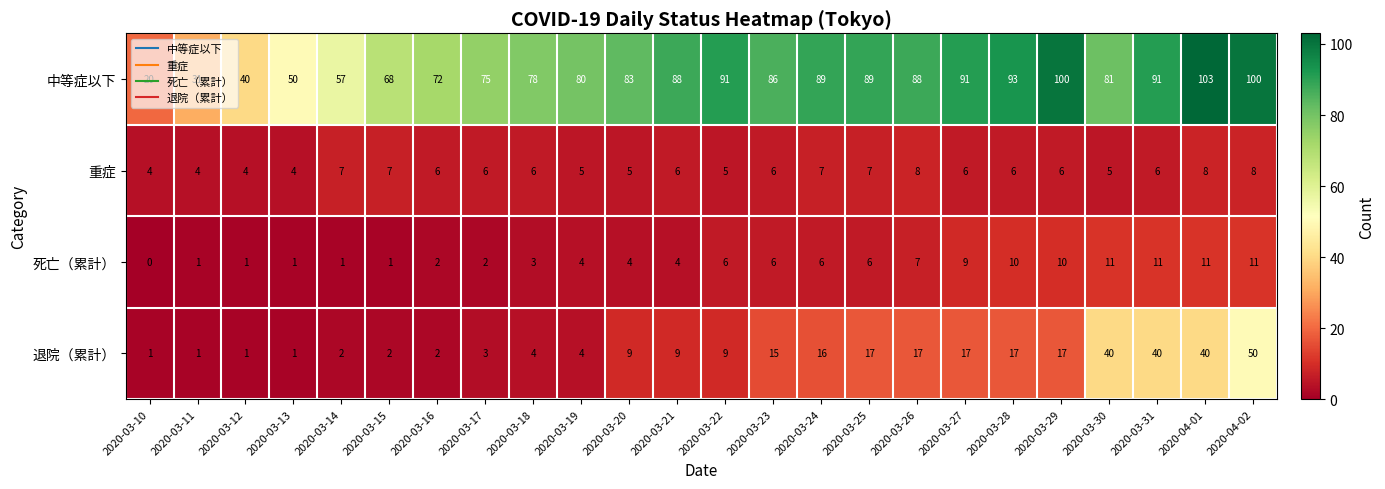

How many categories are shown in the chart?

24